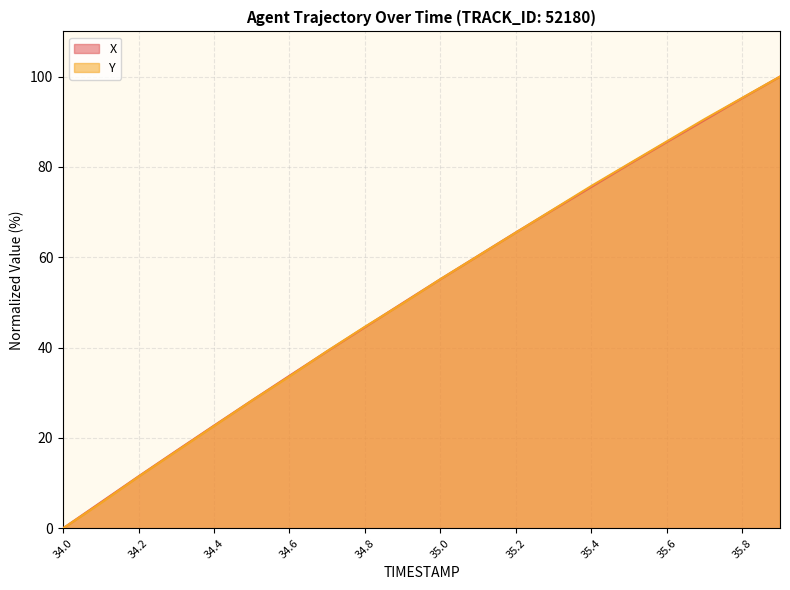

What are all the series names shown in the legend?

X, Y